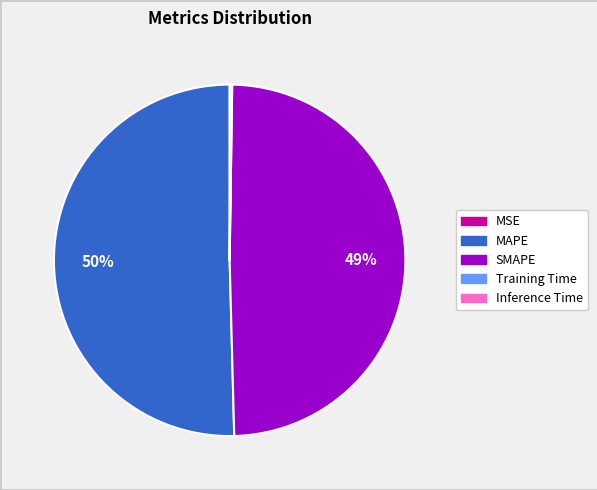

To the nearest percent, what percentage of the pie is SMAPE?

49%